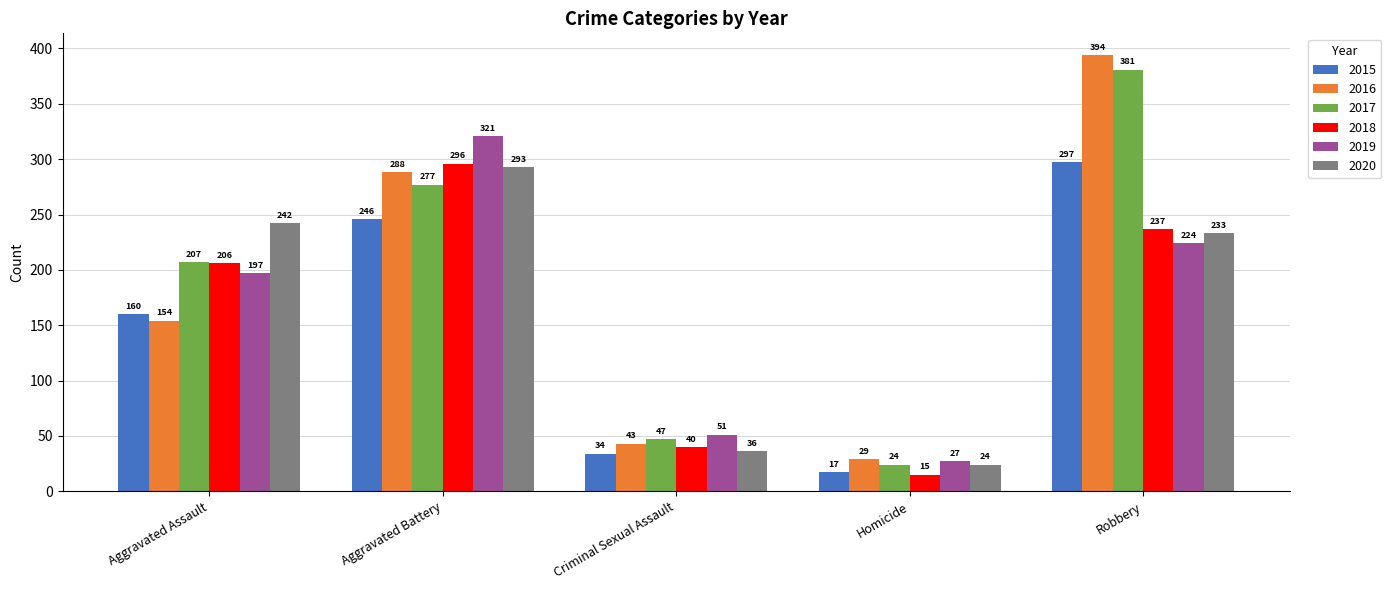

Reading left to right, list all the values displayed in this chart.

2015: Aggravated Assault=160	Aggravated Battery=246	Criminal Sexual Assault=34	Homicide=17	Robbery=297
2016: Aggravated Assault=154	Aggravated Battery=288	Criminal Sexual Assault=43	Homicide=29	Robbery=394
2017: Aggravated Assault=207	Aggravated Battery=277	Criminal Sexual Assault=47	Homicide=24	Robbery=381
2018: Aggravated Assault=206	Aggravated Battery=296	Criminal Sexual Assault=40	Homicide=15	Robbery=237
2019: Aggravated Assault=197	Aggravated Battery=321	Criminal Sexual Assault=51	Homicide=27	Robbery=224
2020: Aggravated Assault=242	Aggravated Battery=293	Criminal Sexual Assault=36	Homicide=24	Robbery=233